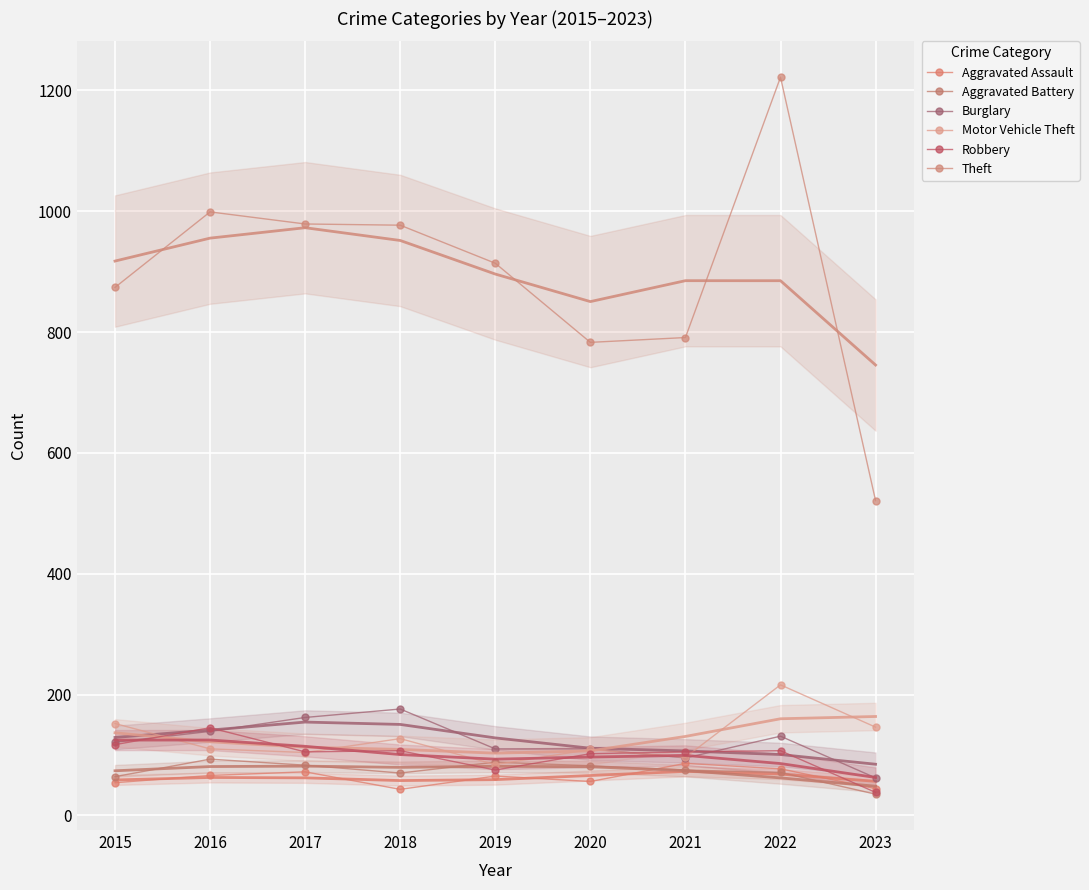

The value of Robbery at 2017 is 22. True or false?

False